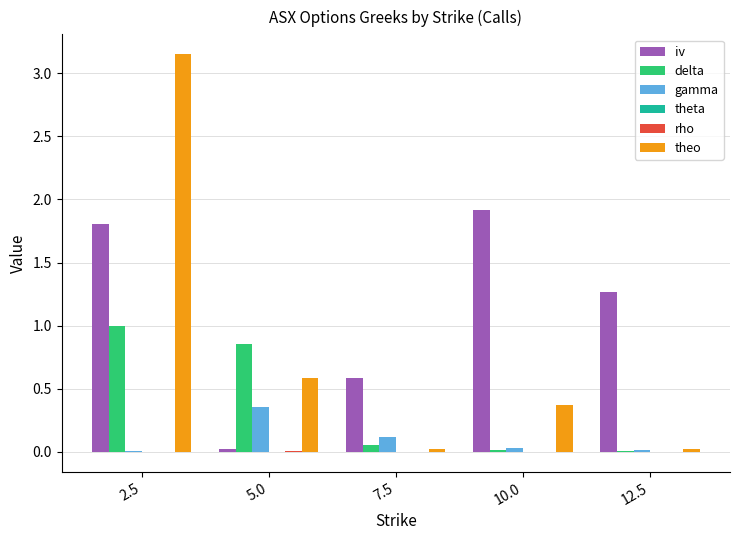

Is it true that theo equals 0.6 at 5.0?

True